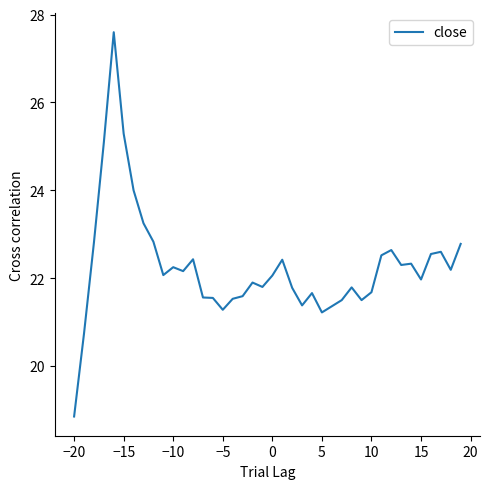

What is the minimum value shown in the chart?

18.9